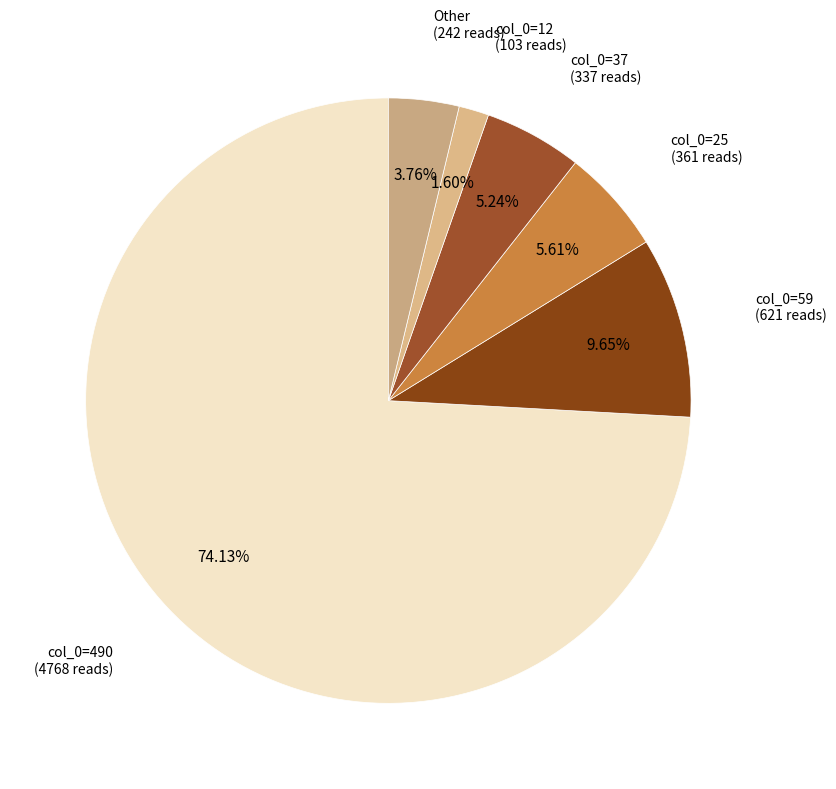

Count the number of slices in the pie.

6